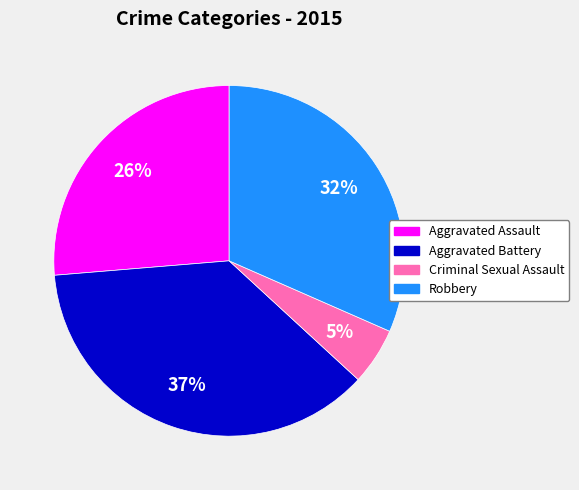

Which has a higher value, Aggravated Assault or Robbery?

Robbery